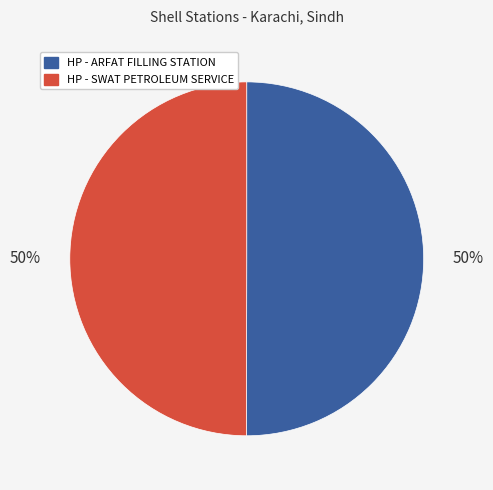

To the nearest percent, what portion does HP - SWAT PETROLEUM SERVICE represent?

50%